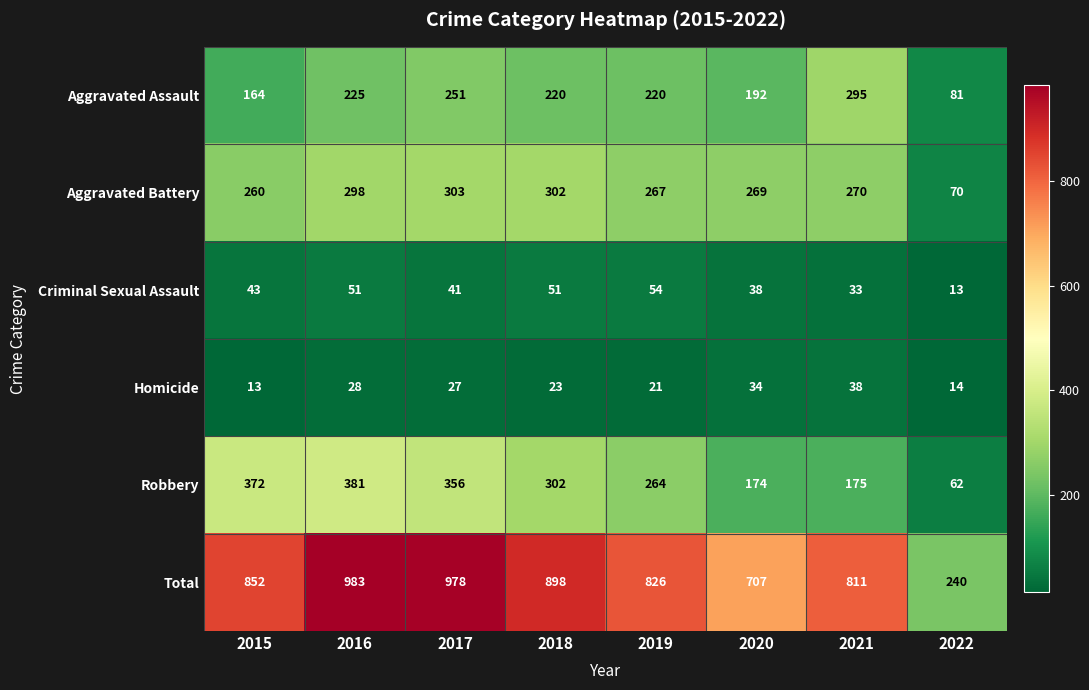

Which series changed the most between 2018 and 2020?

Total